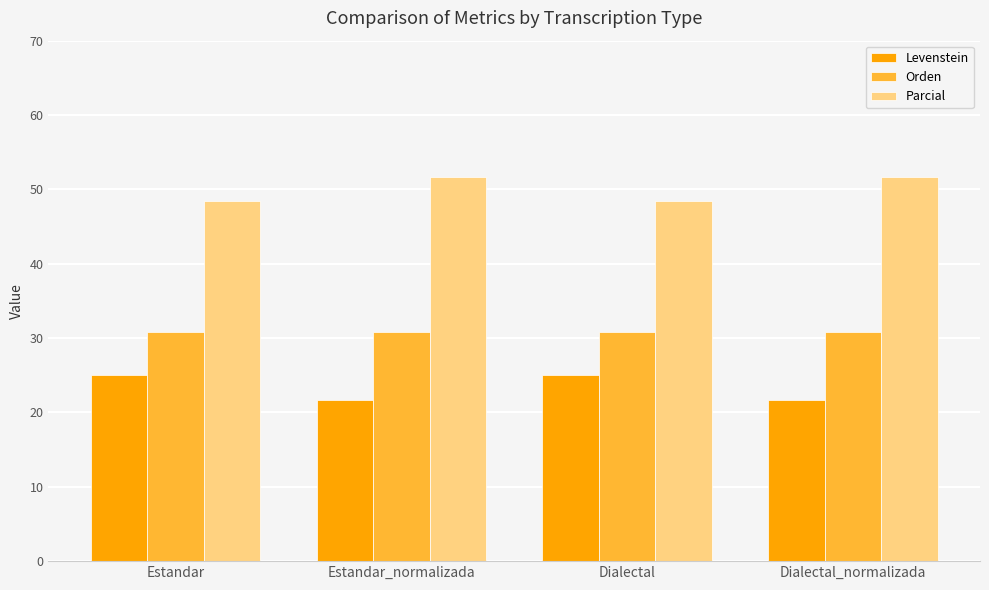

What is the difference between the maximum and minimum values in the Parcial series?

3.1